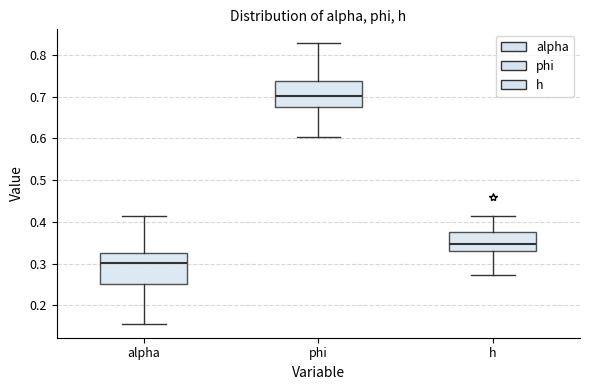

Reading left to right, read every box against the y-axis: the position of its median line, the range the box covers, and the ends of its whiskers. The values are not printed on the chart, so give them approximately, as read against the axis.

alpha: median 0.30, box 0.25 to 0.33, whiskers 0.16 to 0.41
phi: median 0.70, box 0.68 to 0.74, whiskers 0.60 to 0.83
h: median 0.35, box 0.33 to 0.38, whiskers 0.27 to 0.41